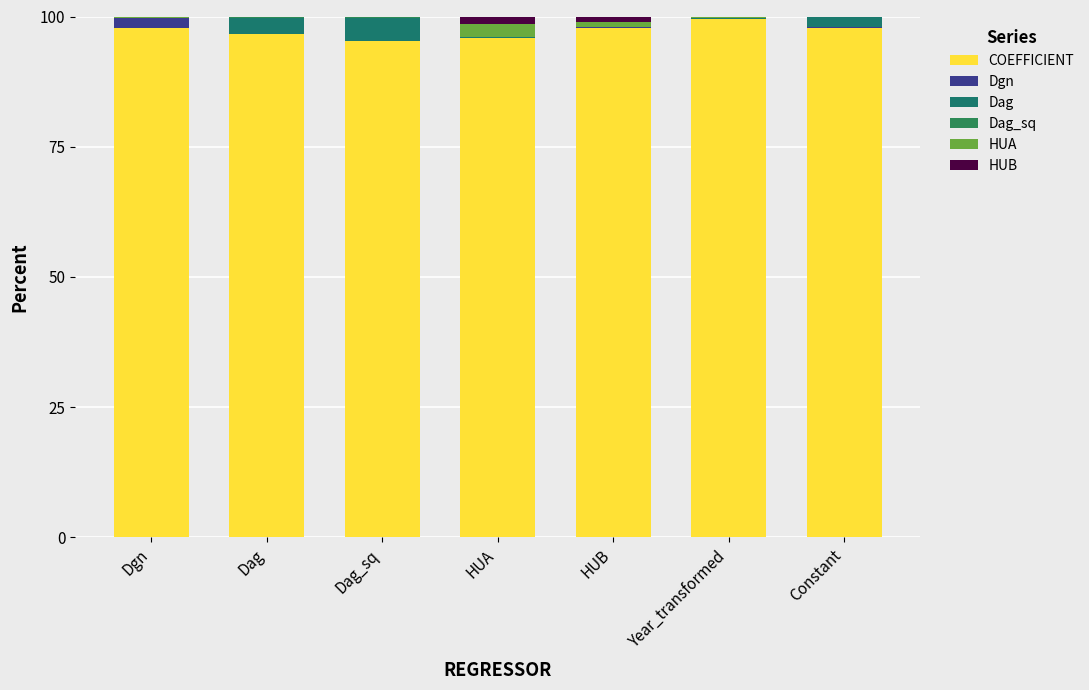

Which has a higher value, Dag or HUB?

HUB